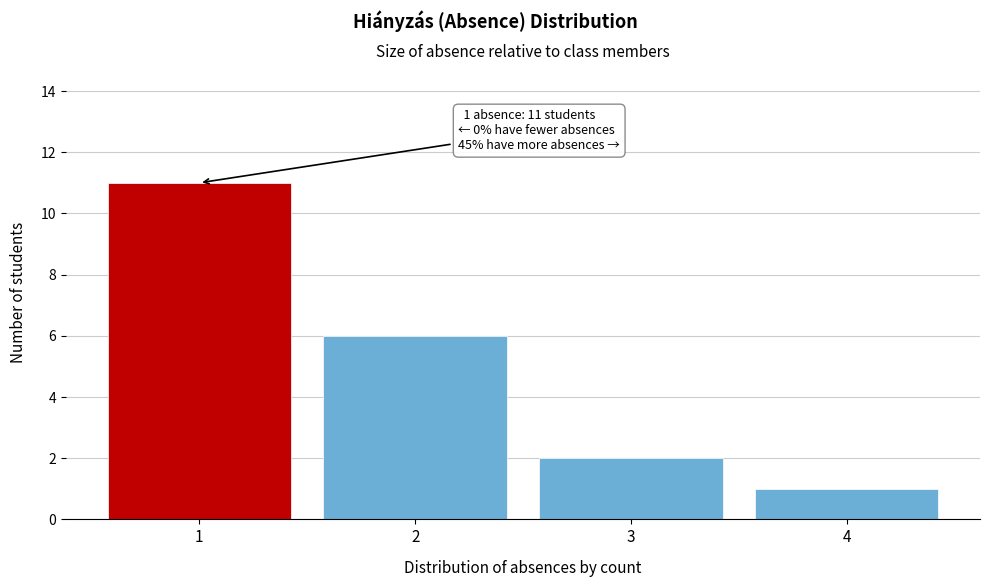

Reading left to right, list all the values displayed in this chart.

11	6	2	1